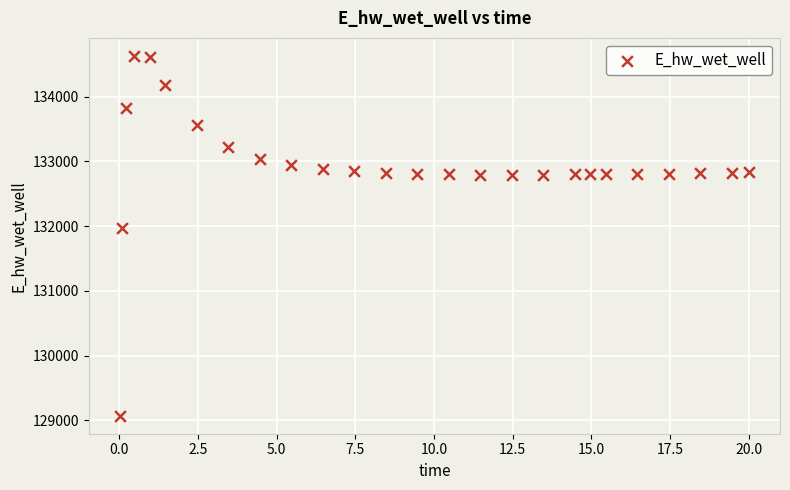

What is the range of Y values (max minus min)?

5557.3